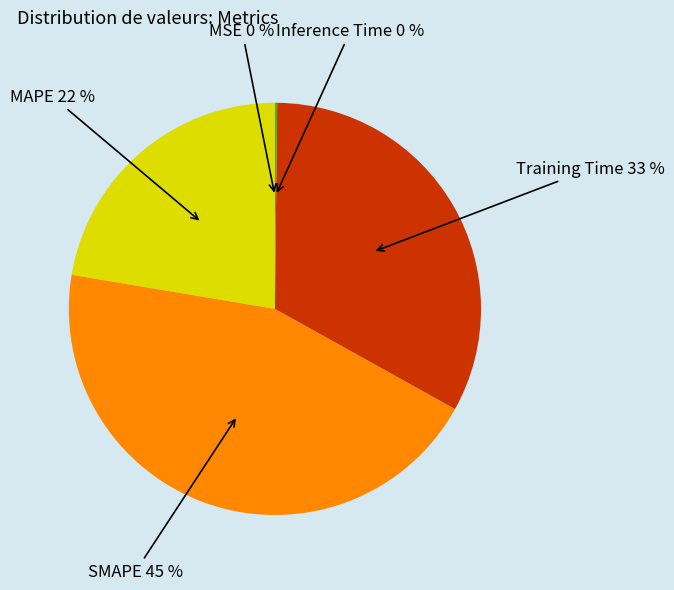

Is there any slice that represents more than half of the pie?

No